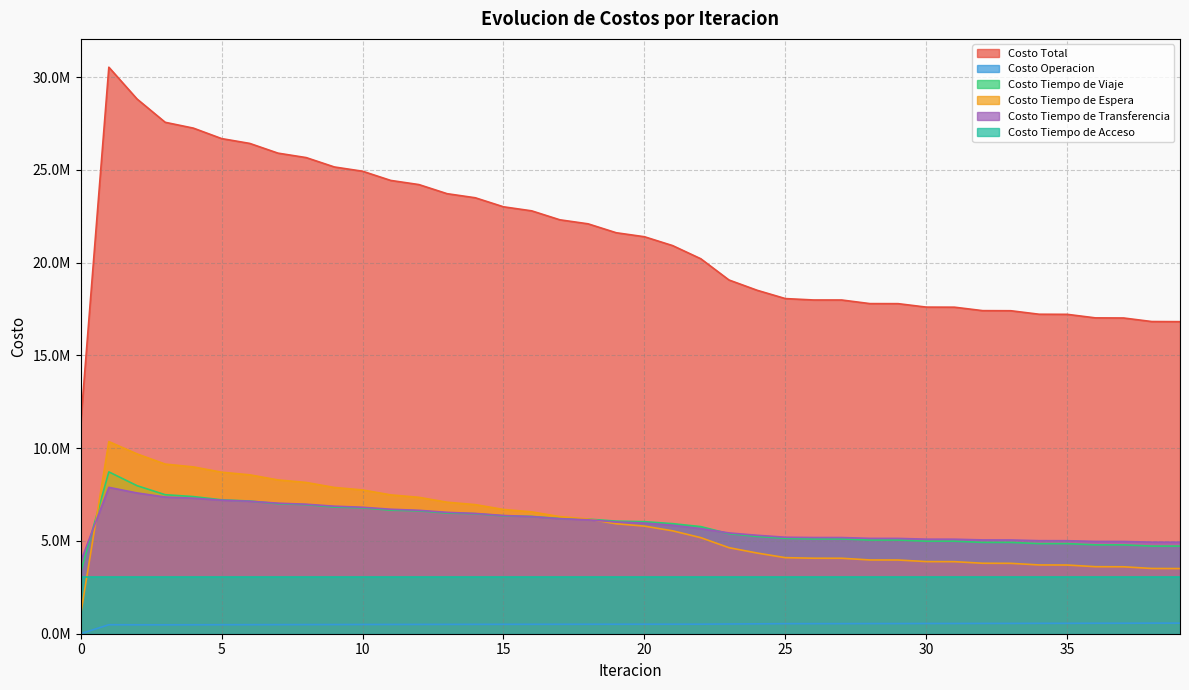

What value does the Costo Tiempo de Espera series have at 3?

9142248.6